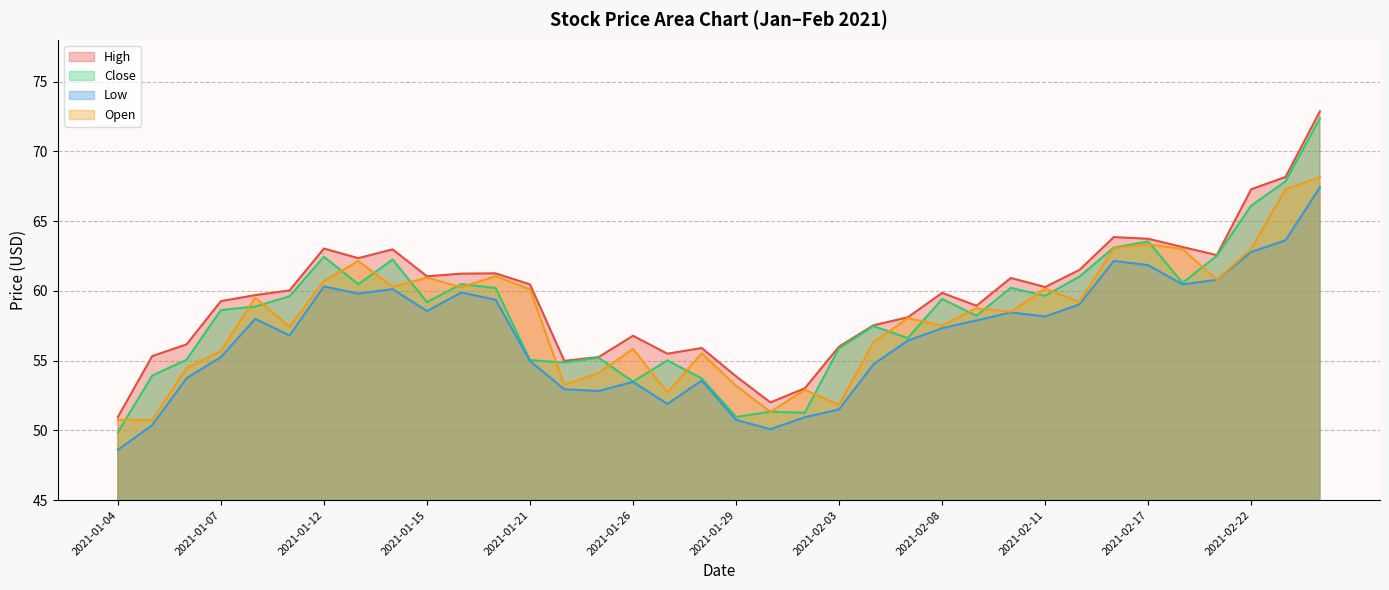

At which label does Open first exceed 58?

2021-01-08